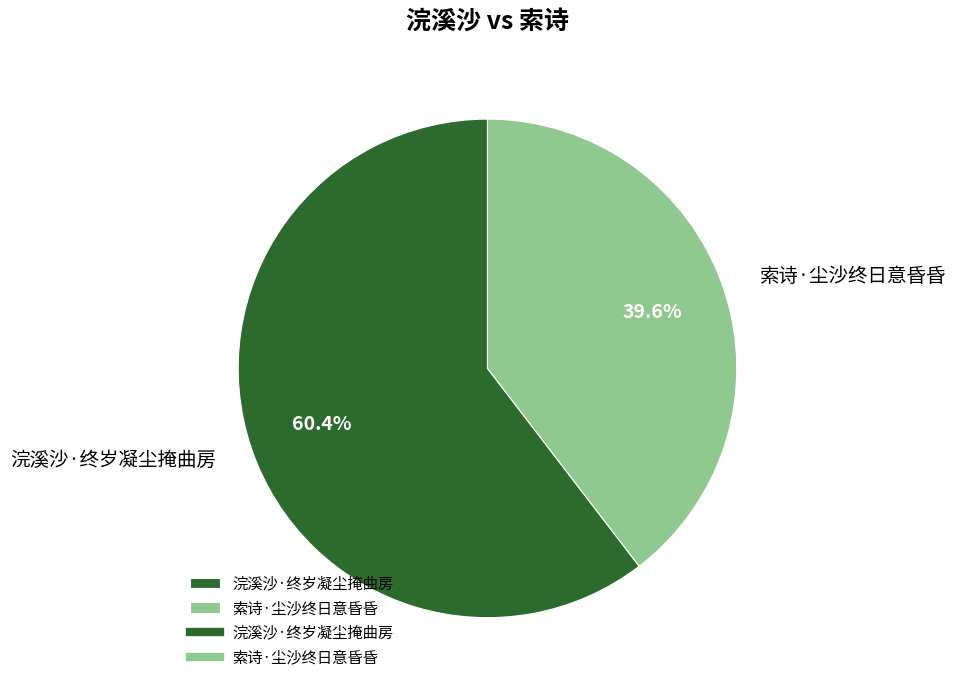

Does 浣溪沙·终岁凝尘掩曲房 represent more than half of the total?

Yes